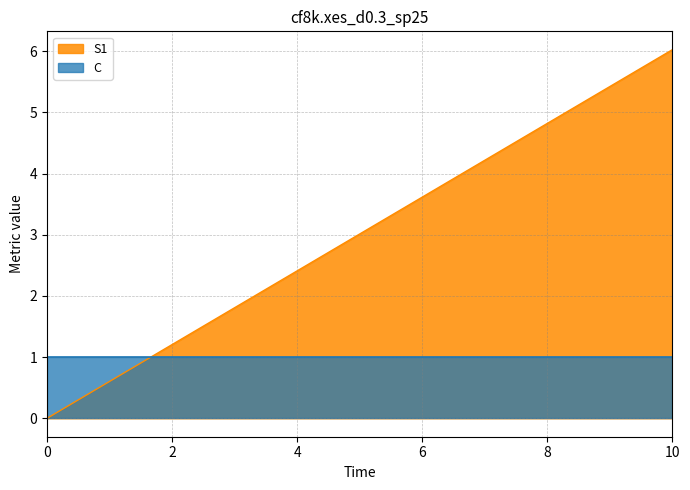

What is the change in value from 1 to 10?

+5.4